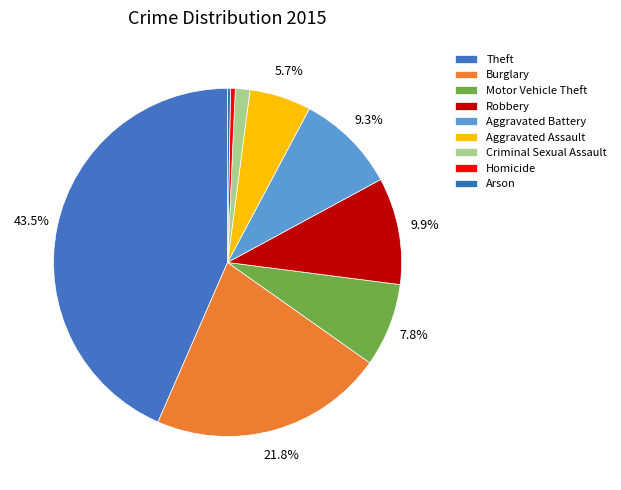

True or false: Robbery accounts for 18% of the total.

False